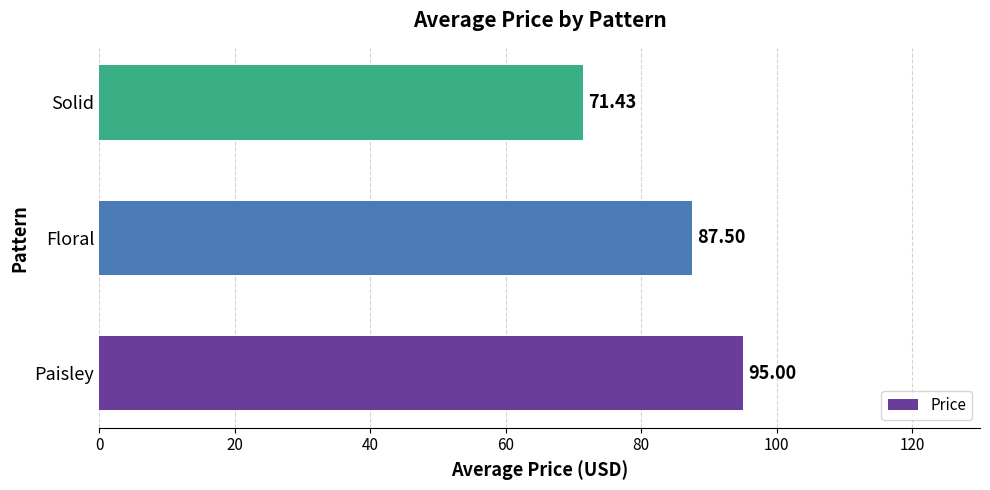

What is the difference between the values at Solid and Paisley?

23.6